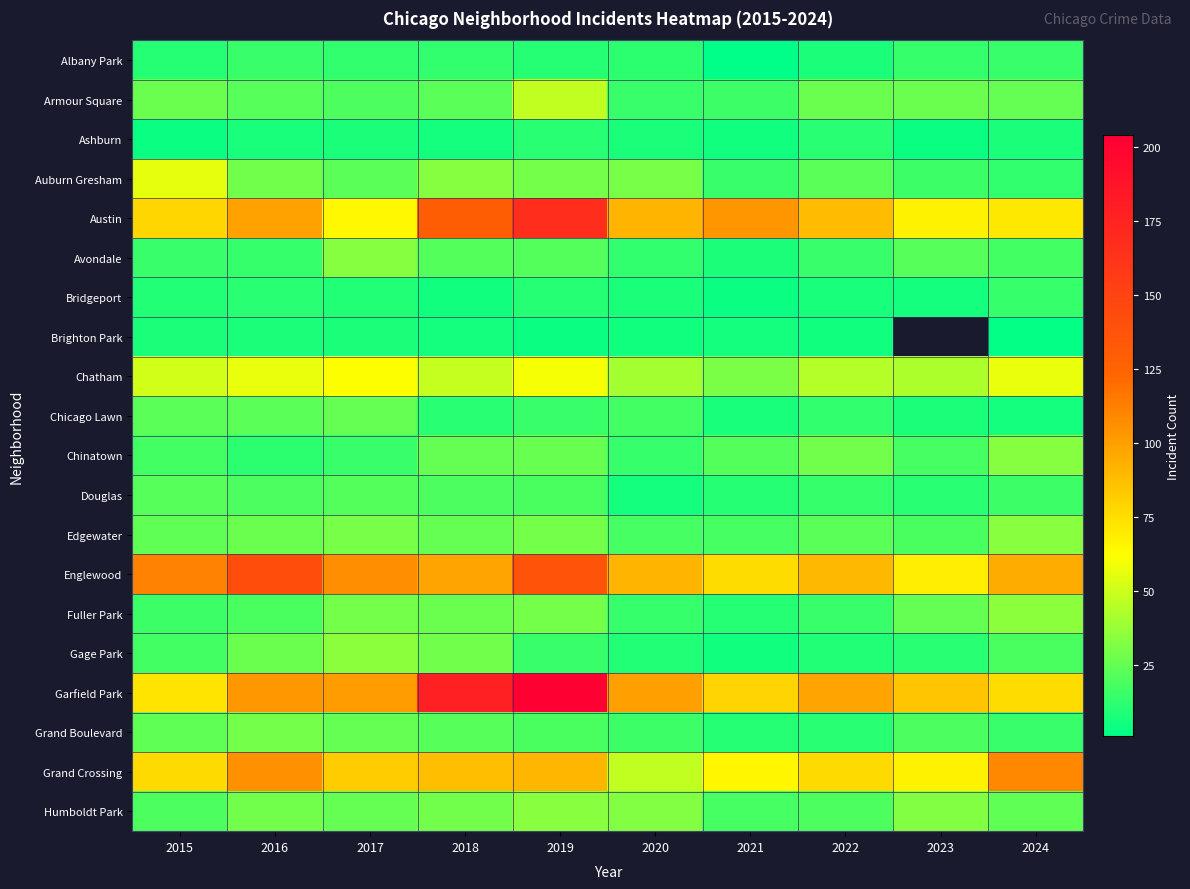

What is the difference between the highest and lowest values at 2020?

95.0